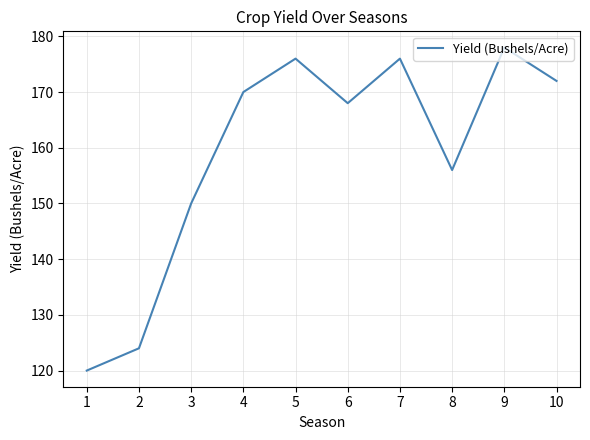

What is the ratio of the value at 6 to the value at 4?

1.0